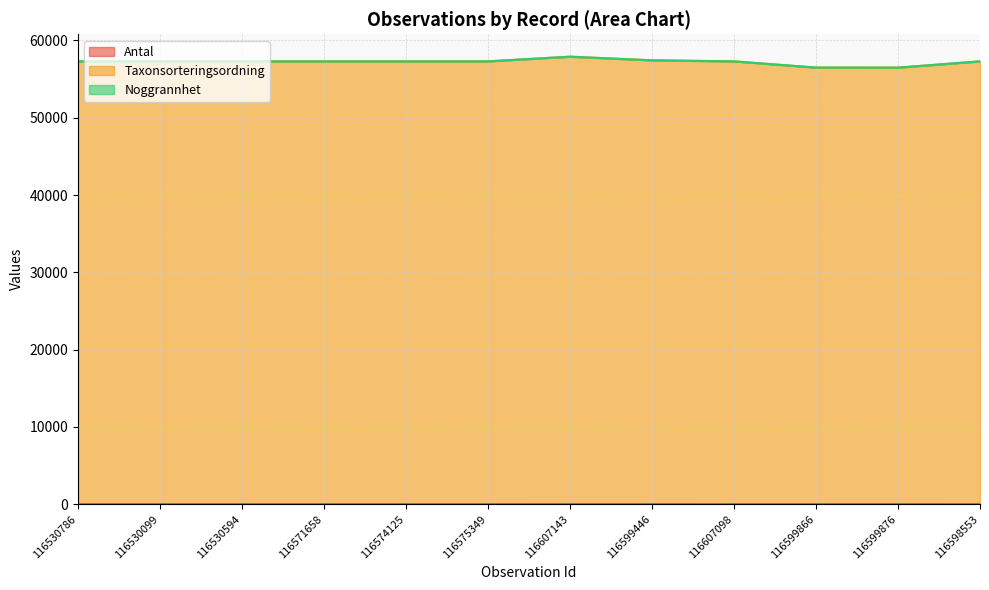

True or false: Taxonsorteringsordning and Antal cross at least once.

False